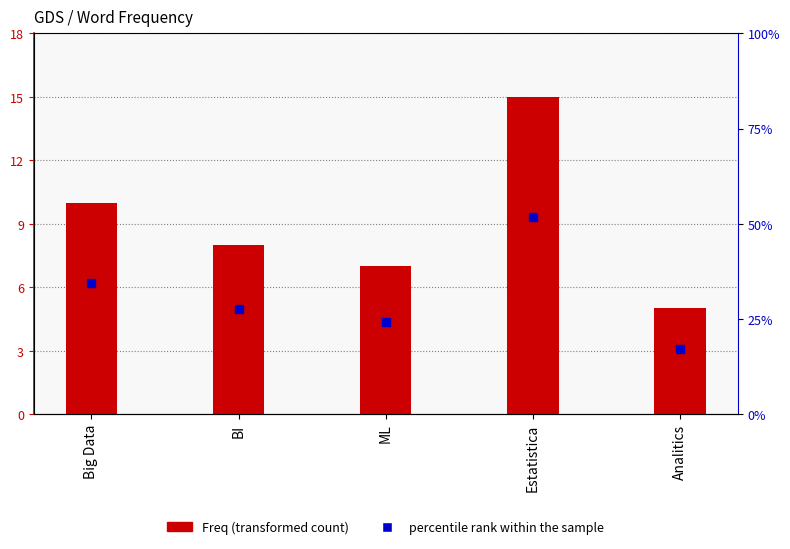

What are all the series names shown in the legend?

Freq, percentile rank within the sample